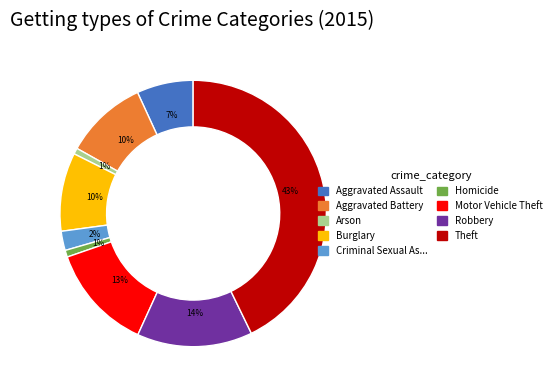

To the nearest percent, what is the average slice percentage?

11%